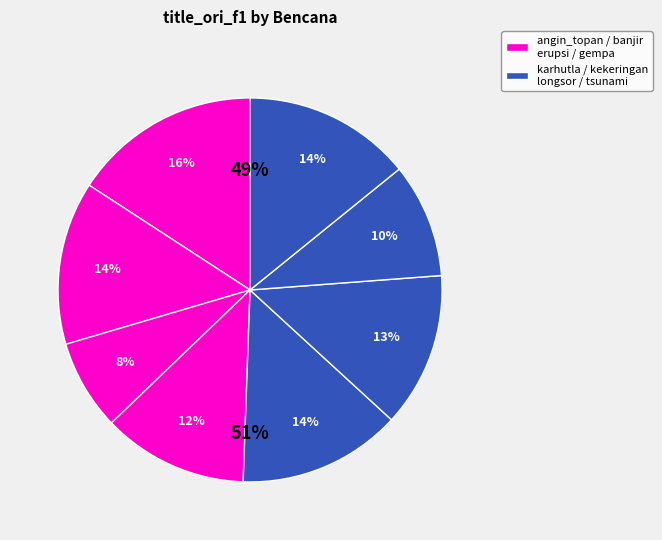

To the nearest percent, what is the combined percentage of gempa and kekeringan?

25%